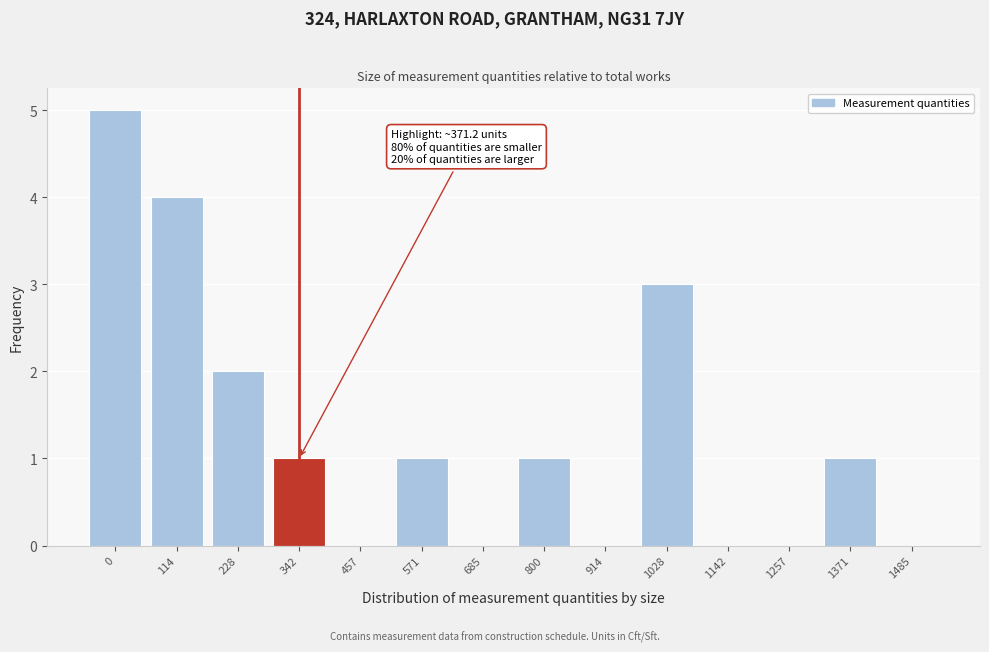

Reading left to right, extract all data points from this chart.

0=5	114=4	228=2	342=1	457=0	571=1	685=0	800=1	914=0	1028=3	1142=0	1257=0	1371=1	1485=0